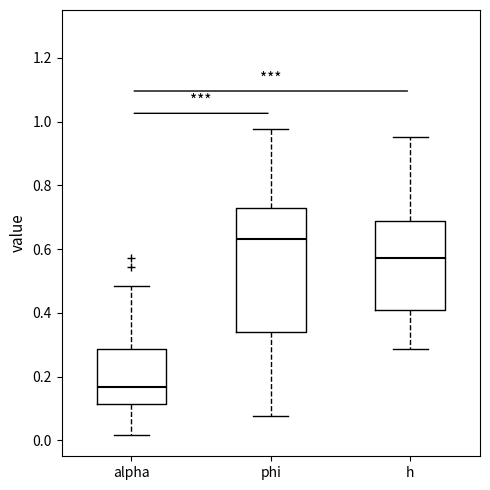

Where is the upper edge of the box for alpha on the y-axis? The values are not printed on the chart, so give them approximately, as read against the axis.

0.28